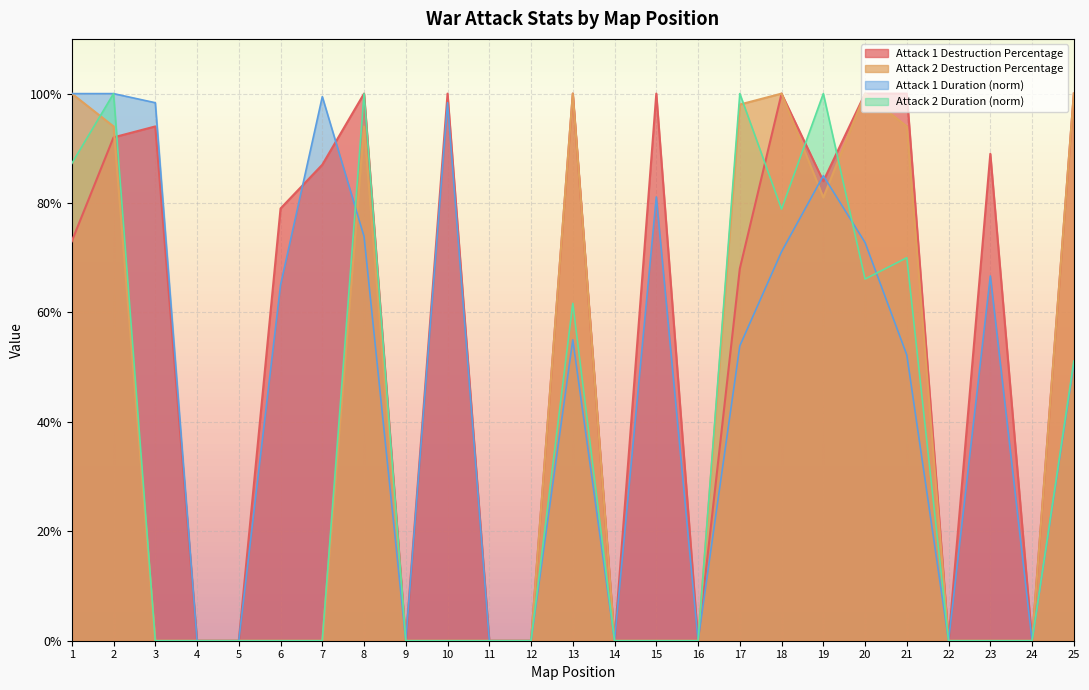

How many distinct data groups are displayed?

4